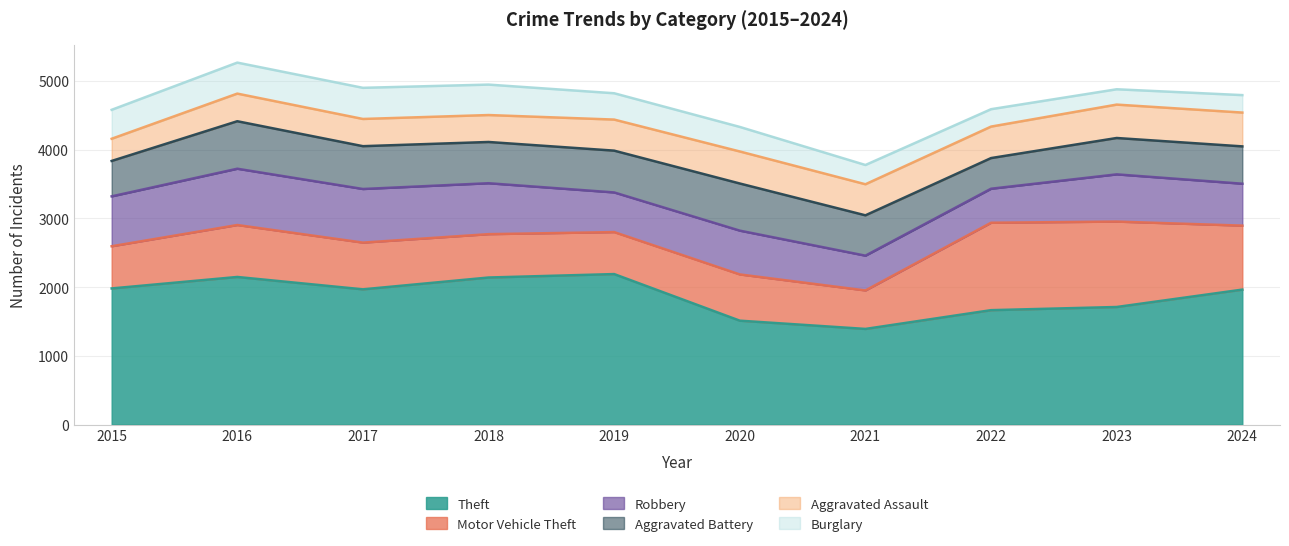

What is the sum of all Theft values?

18671